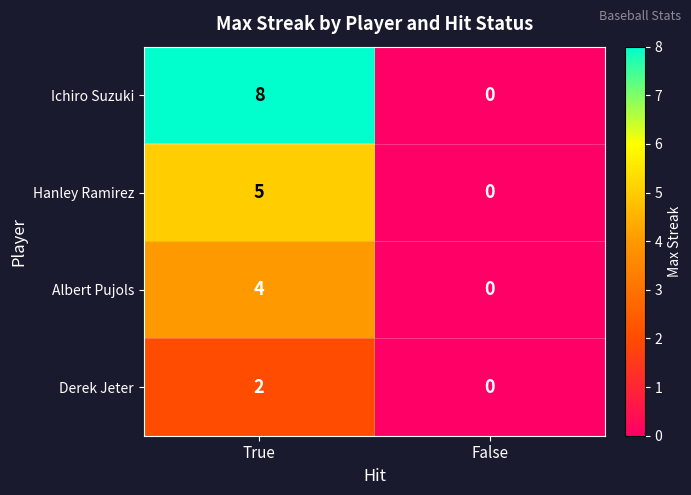

What is the difference between the maximum and minimum values in the Ichiro Suzuki series?

8